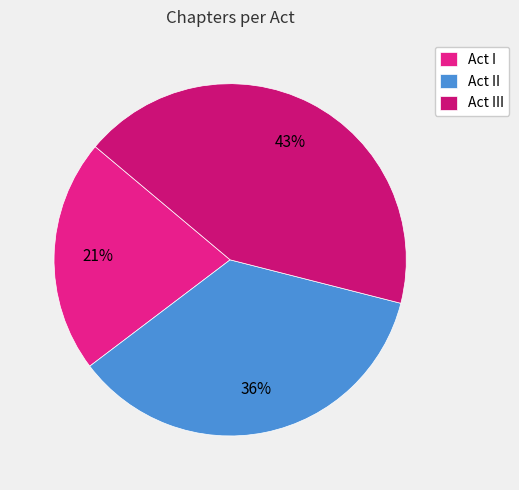

How many segments does this pie chart have?

3